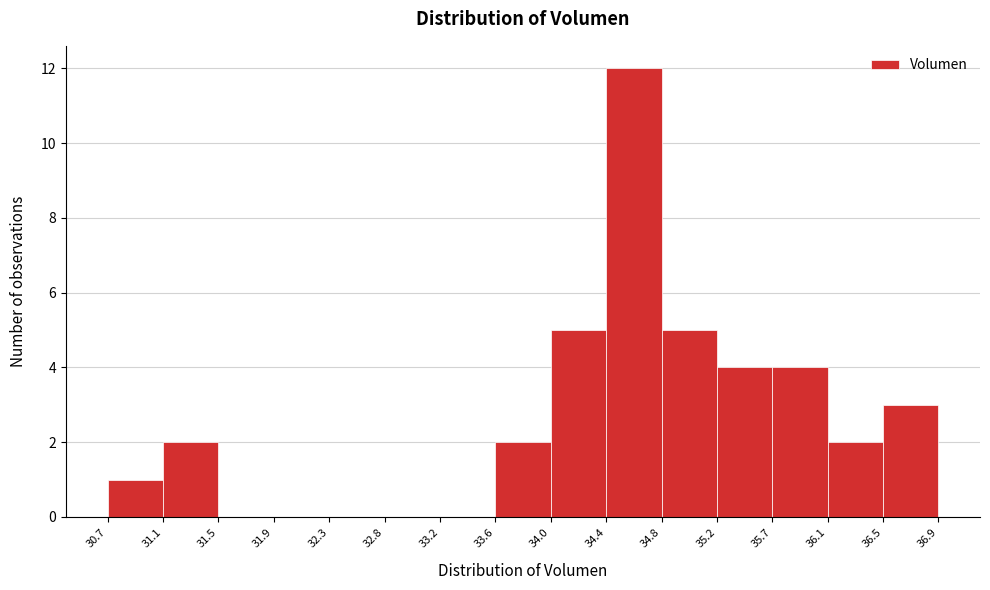

How tall is the bar that spans 30.7 to 31.1 on the x-axis? The values are not printed on the chart, so give them approximately, as read against the axis.

1